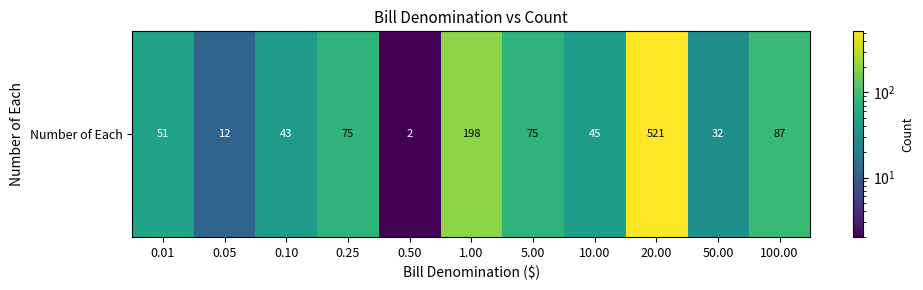

Where is the data nearest to the value 261?

1.00